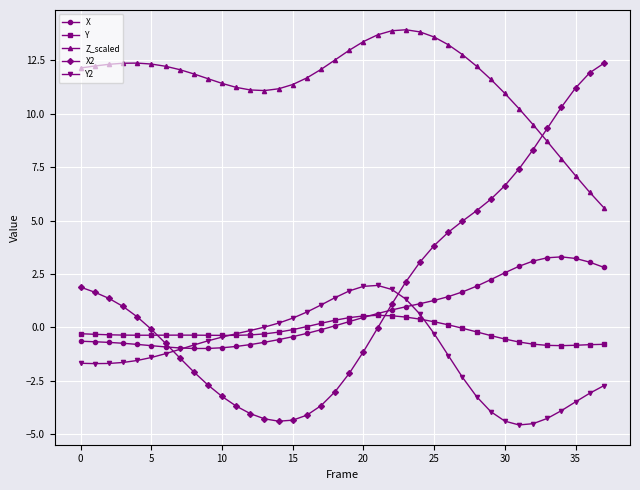

What is the value of the X2 point at the 37th from the left?

11.9